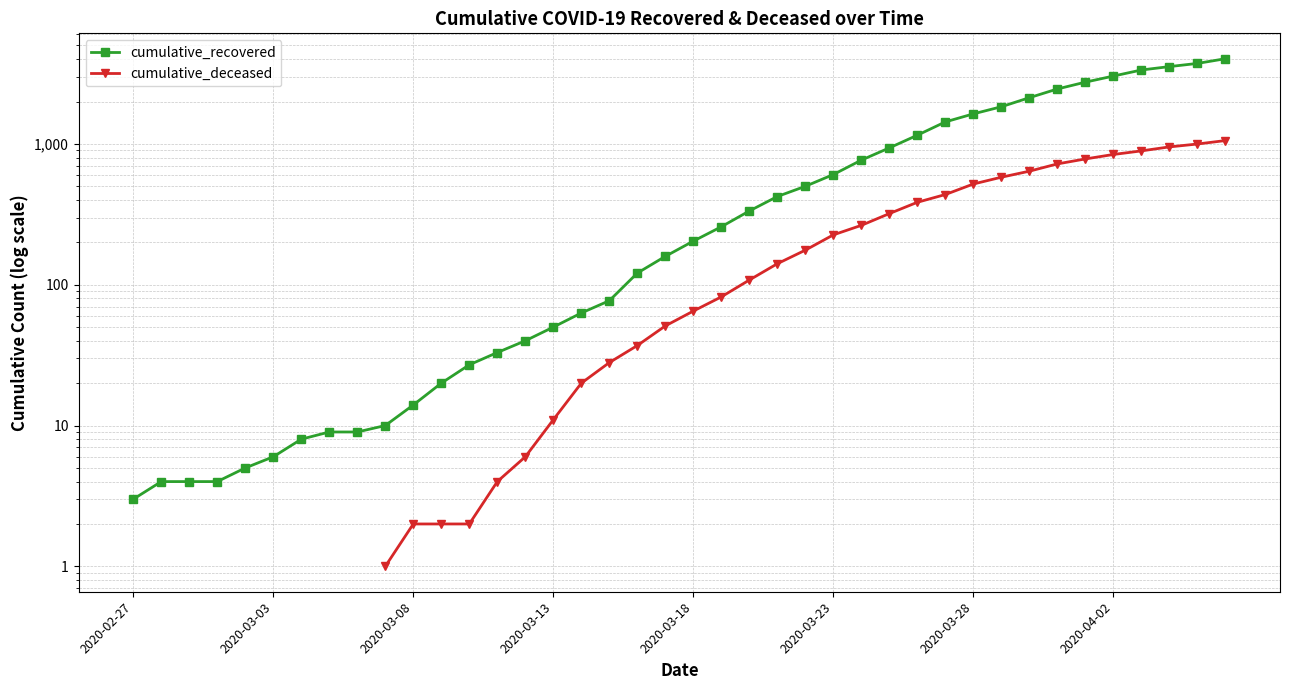

What is the value of the cumulative_recovered point at the 29th from the left?

1153.0